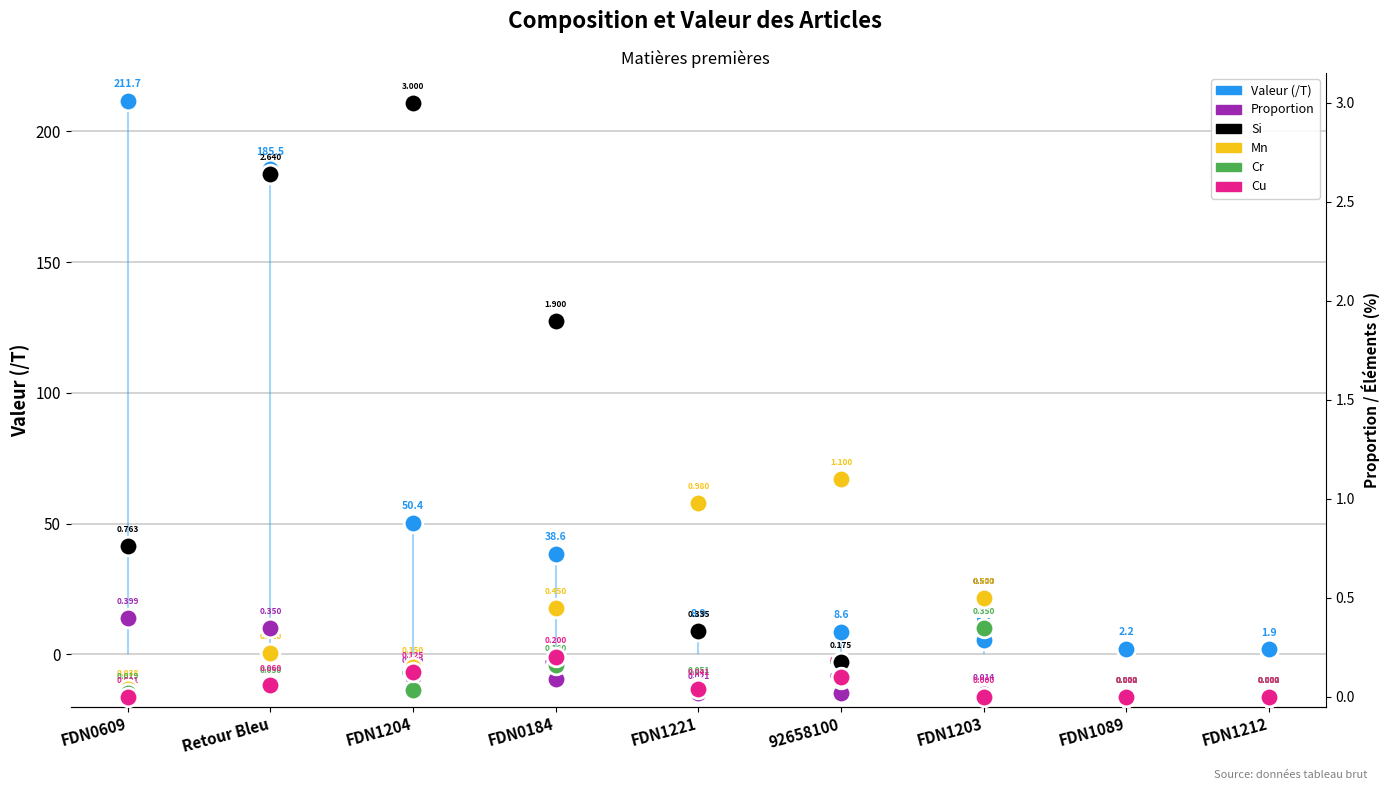

Which series contains the highest Y value?

Valeur (/T)